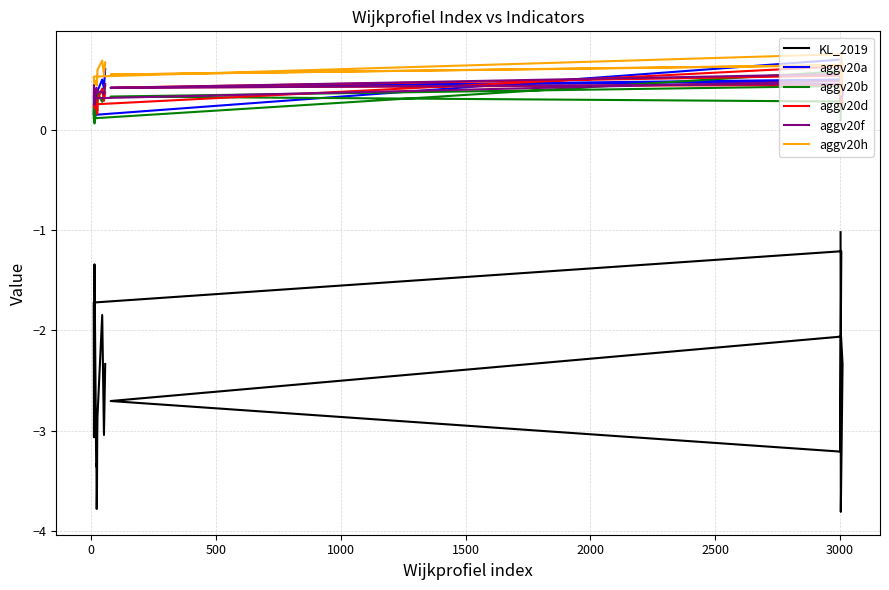

At 2000, list the series in order from largest to smallest.

aggv20h, aggv20f, aggv20a, aggv20d, aggv20b, KL_2019